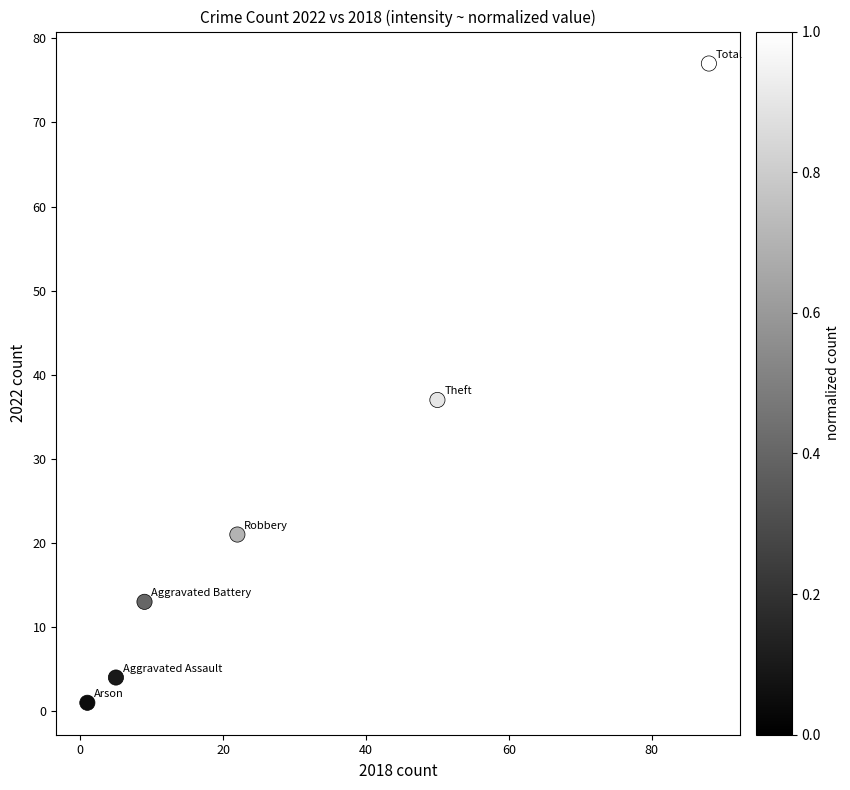

What is the average X value?

29